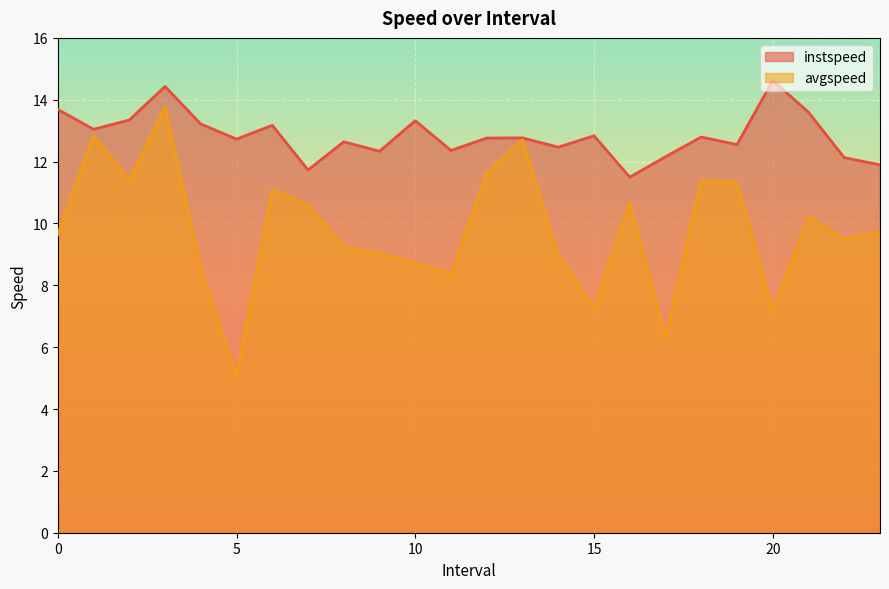

What is the sum of the instspeed values at 18.0 and 0.0?

26.5